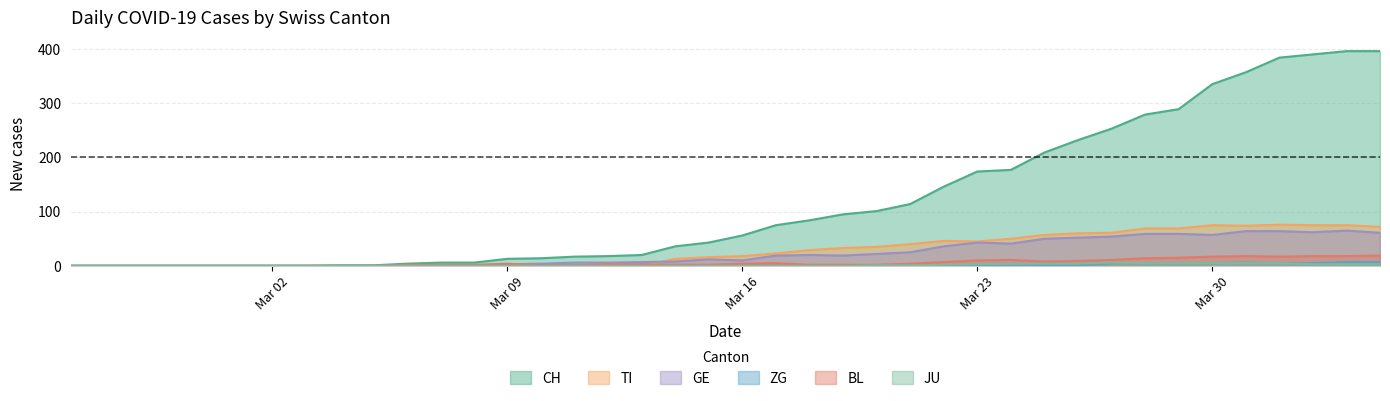

At which label does ZG reach its peak?

2020-04-03